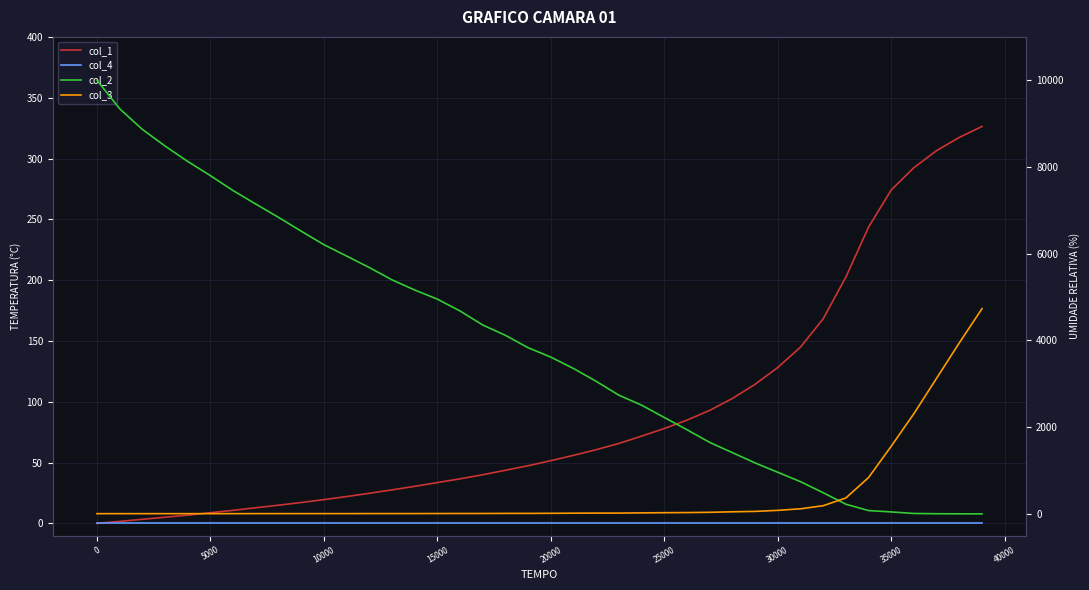

True or false: col_4 has more than 1 points higher than both neighbors.

False